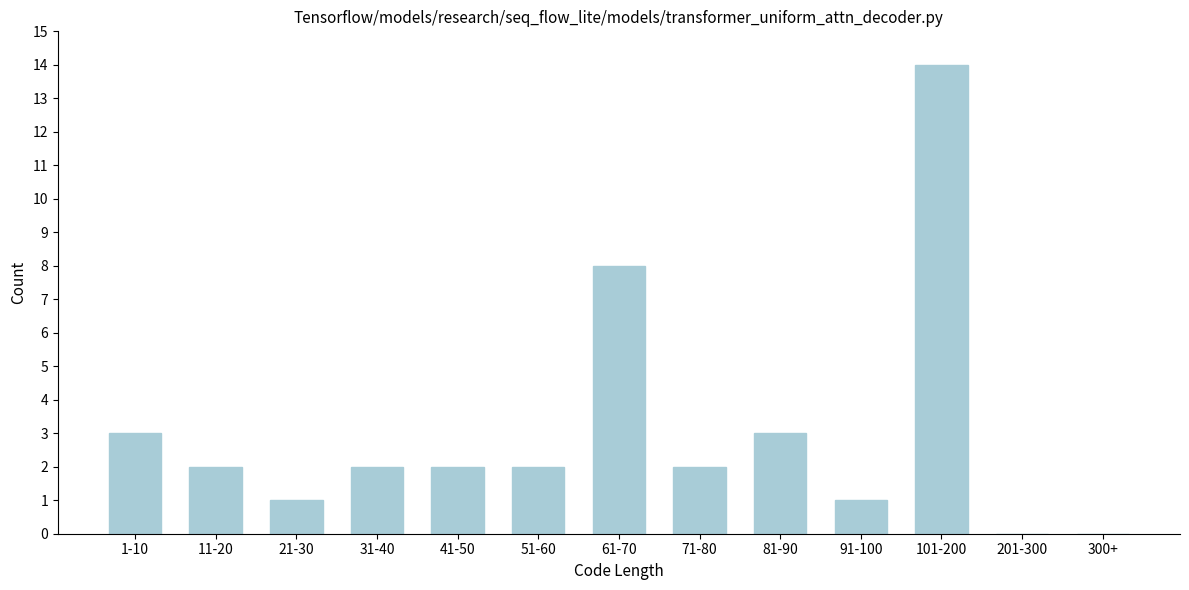

Reading left to right, extract all data points from this chart.

1-10=3	11-20=2	21-30=1	31-40=2	41-50=2	51-60=2	61-70=8	71-80=2	81-90=3	91-100=1	101-200=14	201-300=0	300+=0